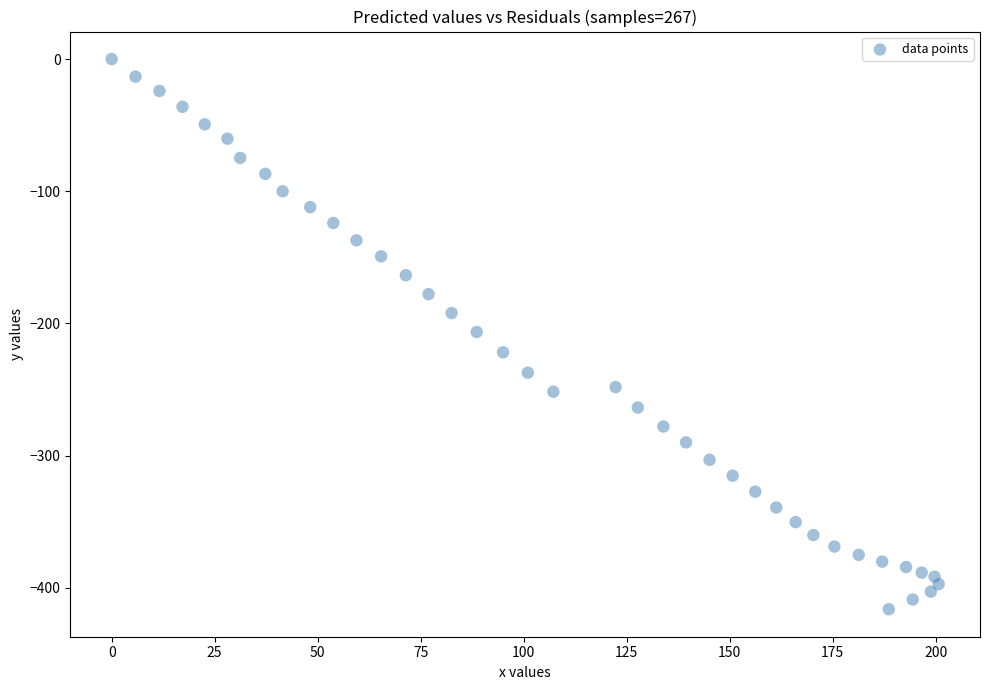

What is the range of X values (max minus min)?

200.7